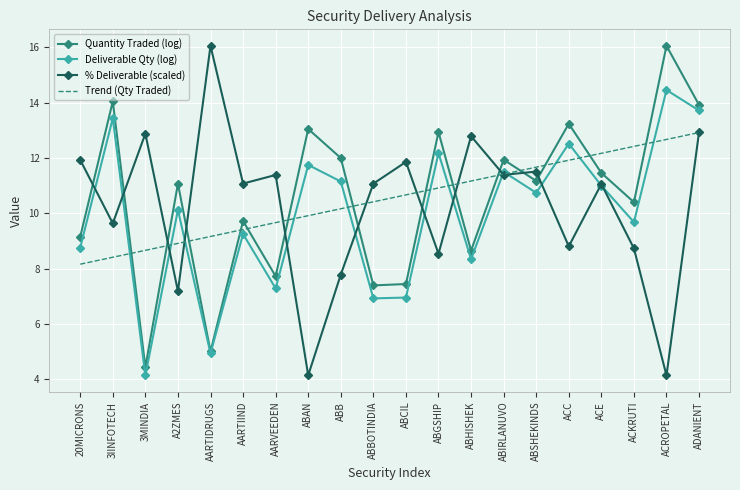

How many times do Quantity Traded (log) and Trend (Qty Traded) cross each other?

14